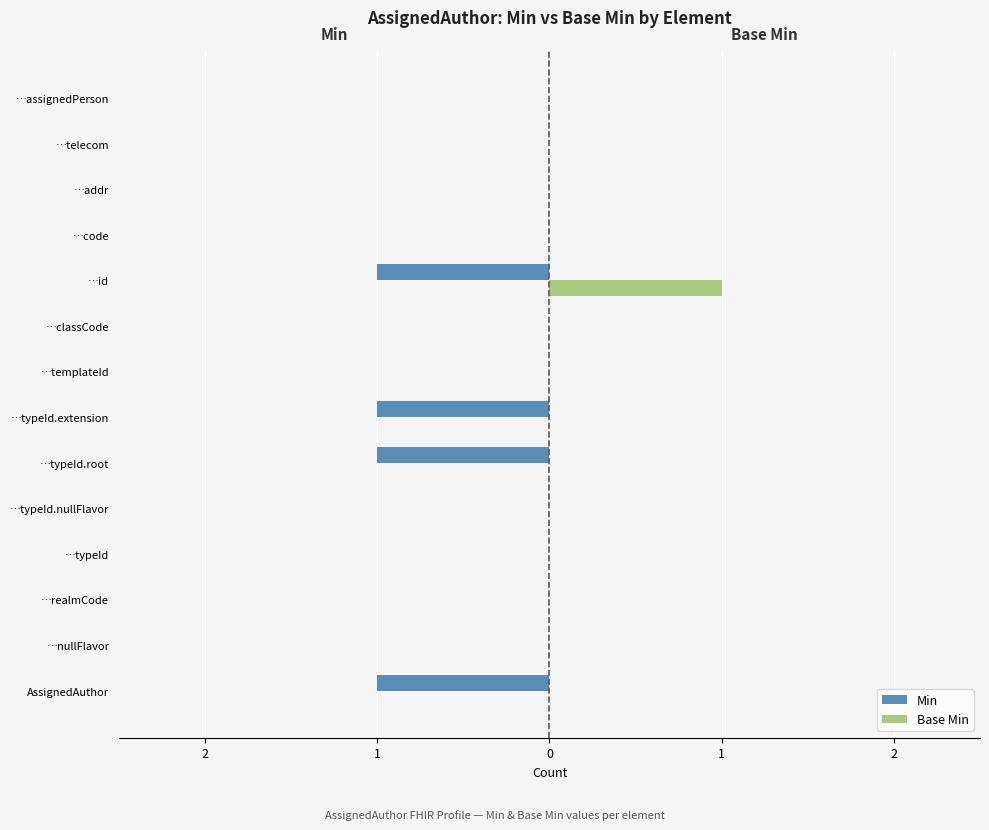

What are all the series names shown in the legend?

Min, Base Min